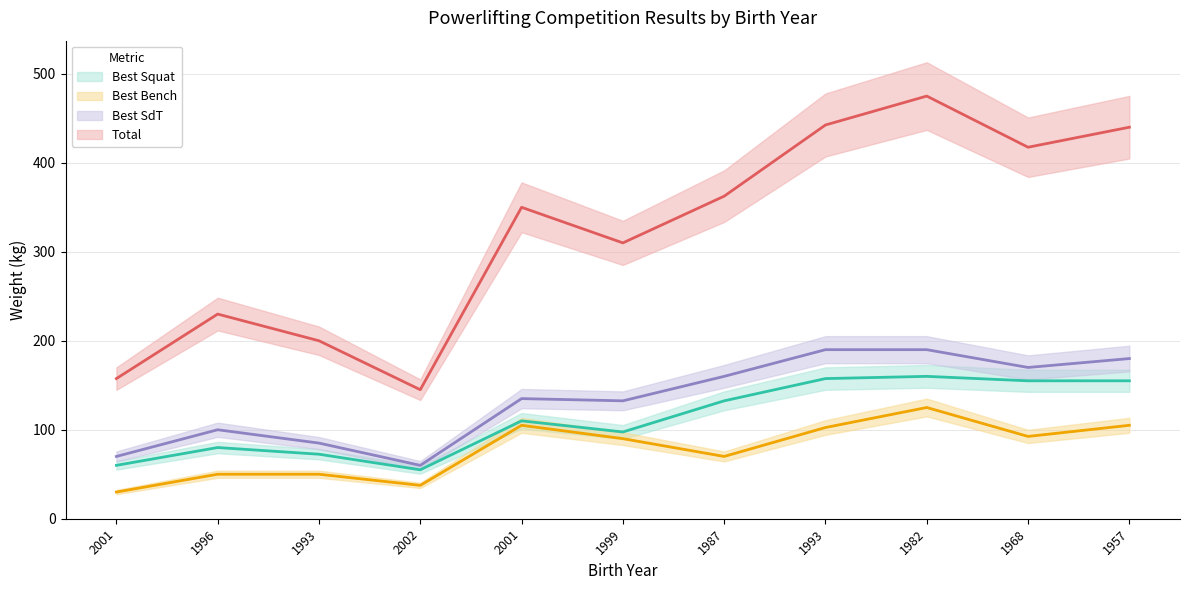

What is the difference between the second highest and minimum values in the Total series?

297.5